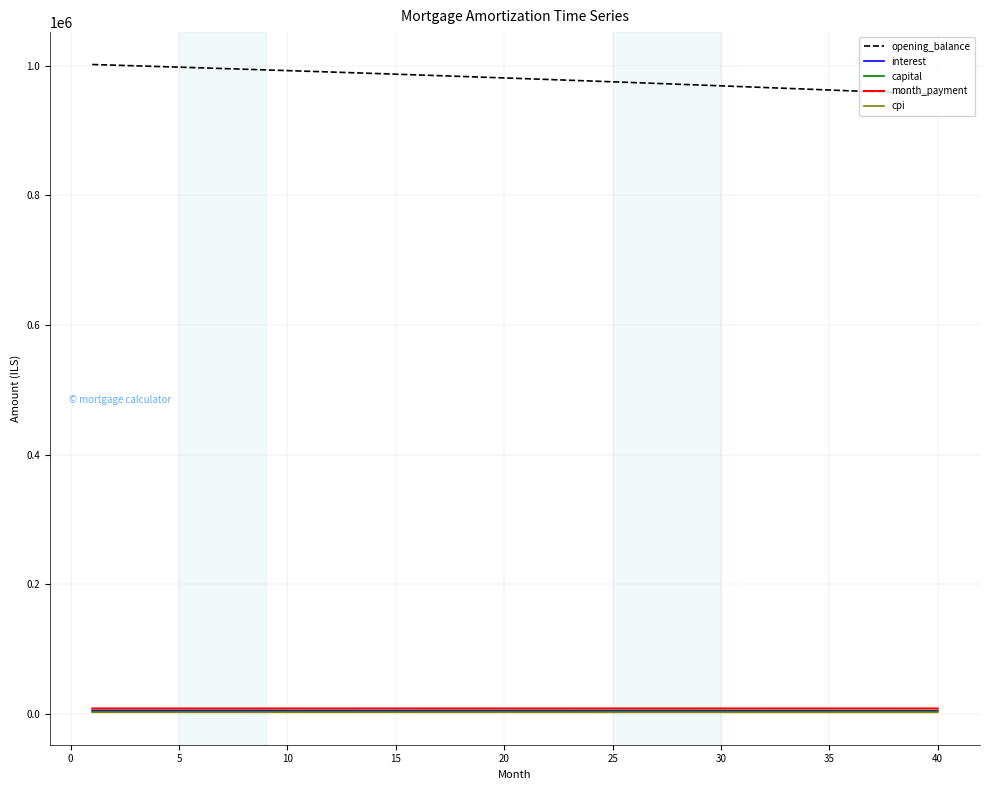

What is the greatest value displayed?

1002083.3